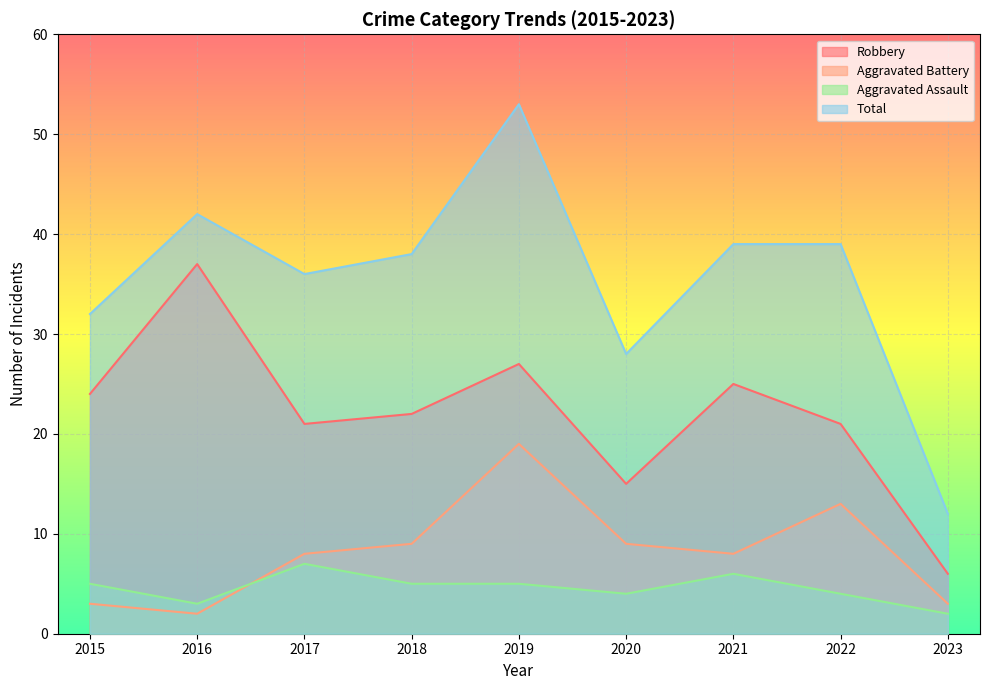

Count the number of categories in the chart.

9